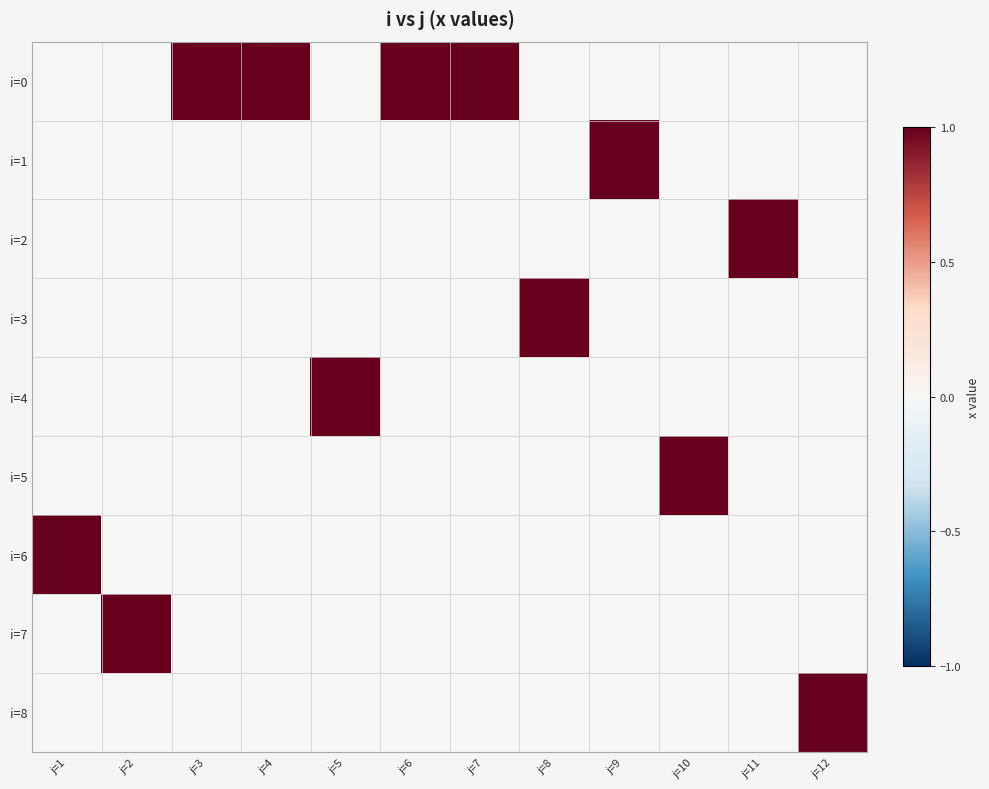

At how many categories does at least one series exceed 0?

12